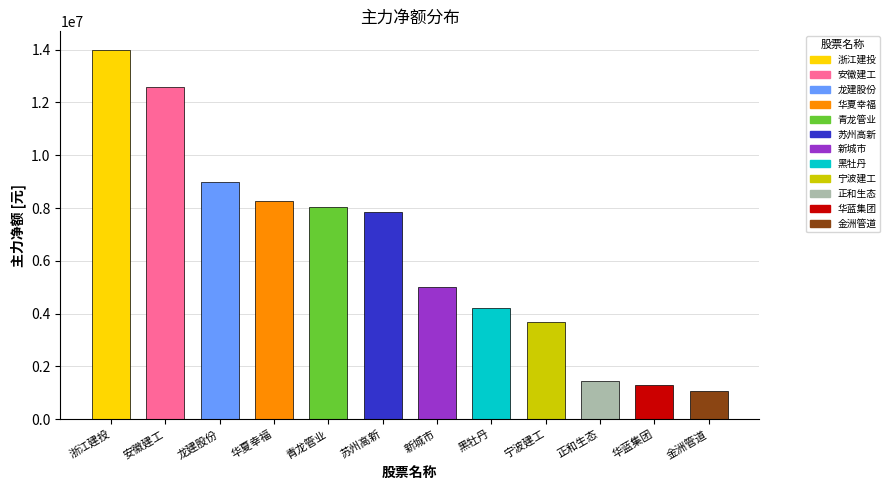

Which label corresponds to the smallest value in the chart?

金洲管道